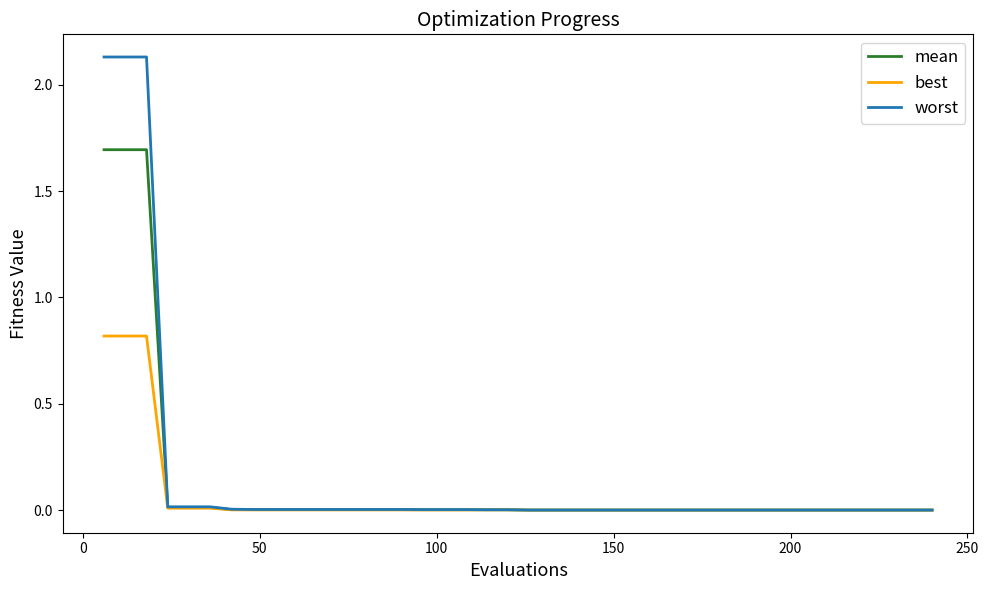

Which series has the widest spread of values?

worst